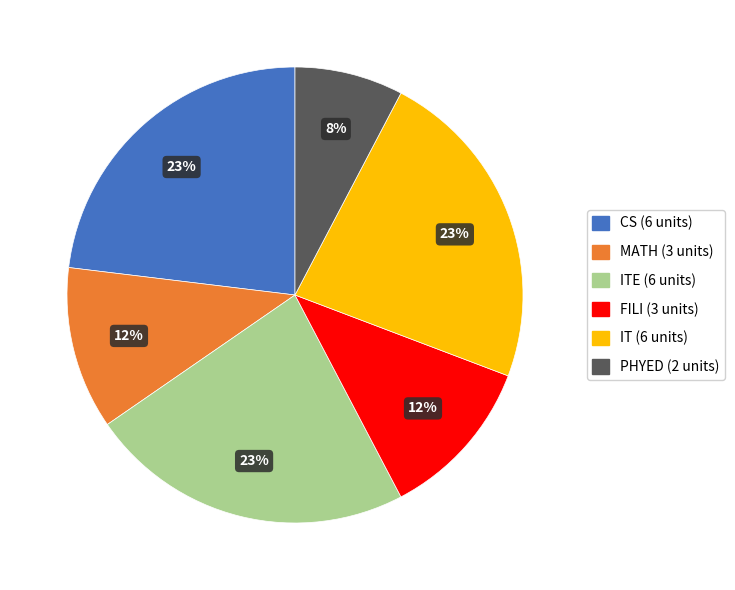

Is there any slice that represents more than half of the pie?

No